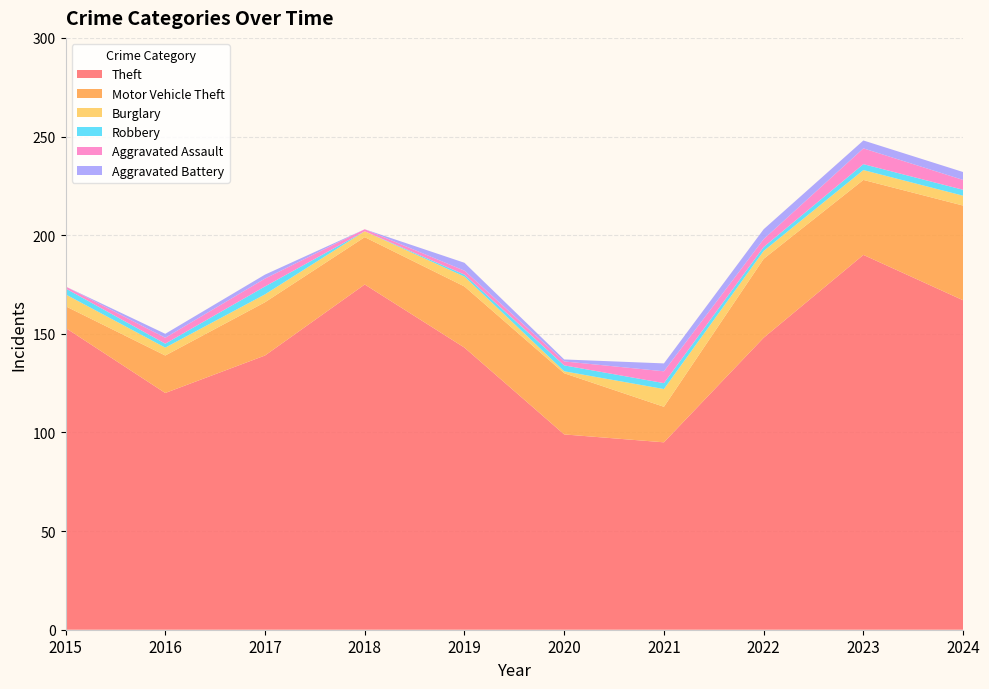

Reading right to left, extract all data points from this chart.

Theft: 167	190	148	95	99	143	175	139	120	153
Motor Vehicle Theft: 48	38	40	18	31	31	24	27	19	11
Burglary: 5	5	4	9	1	5	3	4	4	6
Robbery: 3	3	2	3	3	1	0	4	2	3
Aggravated Assault: 5	8	4	6	2	2	1	4	3	1
Aggravated Battery: 4	4	5	4	1	4	0	2	2	0